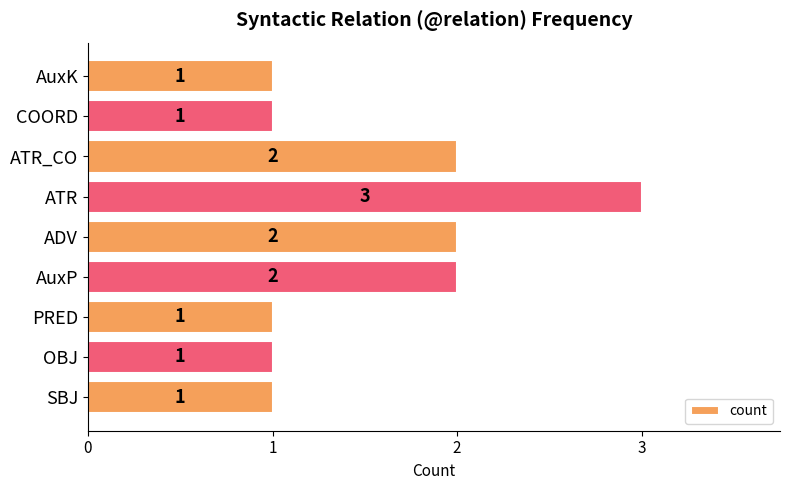

What is the sum of the values at AuxP and ADV?

4